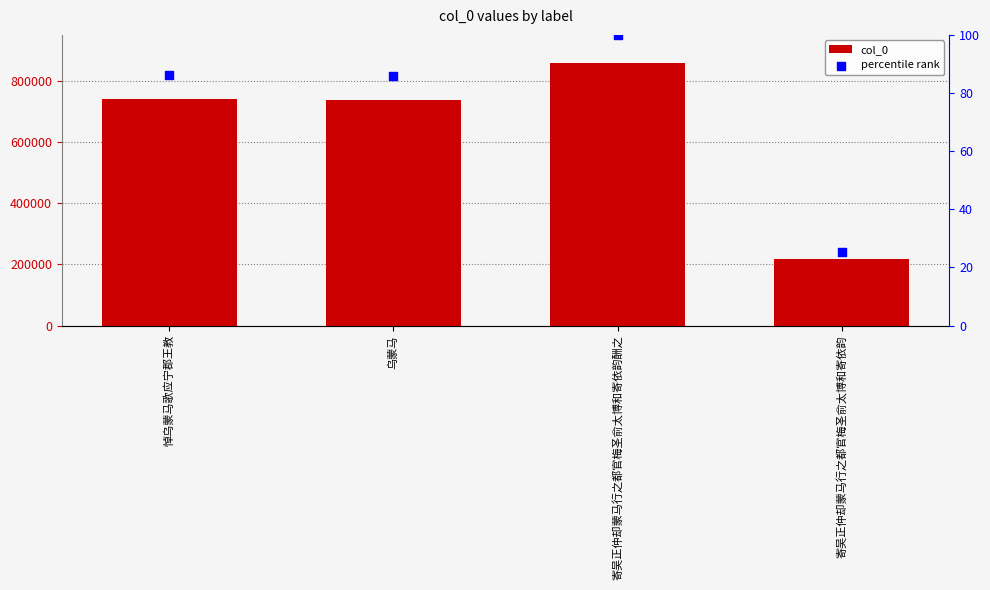

Is the value of col_0 at 悼乌蒙马歌应宁郡王教 greater than the value of percentile rank at 寄吴正仲却蒙马行之都官梅圣俞太博和寄依韵酬之?

Yes